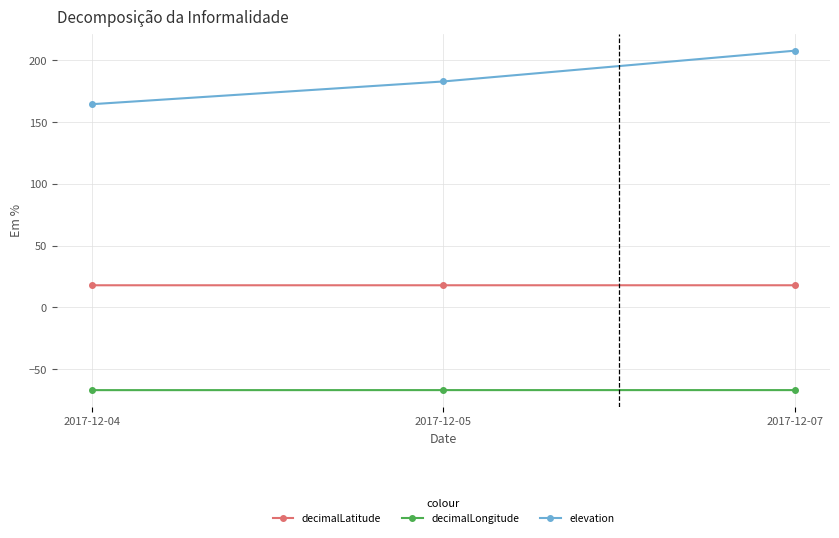

What is the average value of the decimalLongitude series?

-66.9